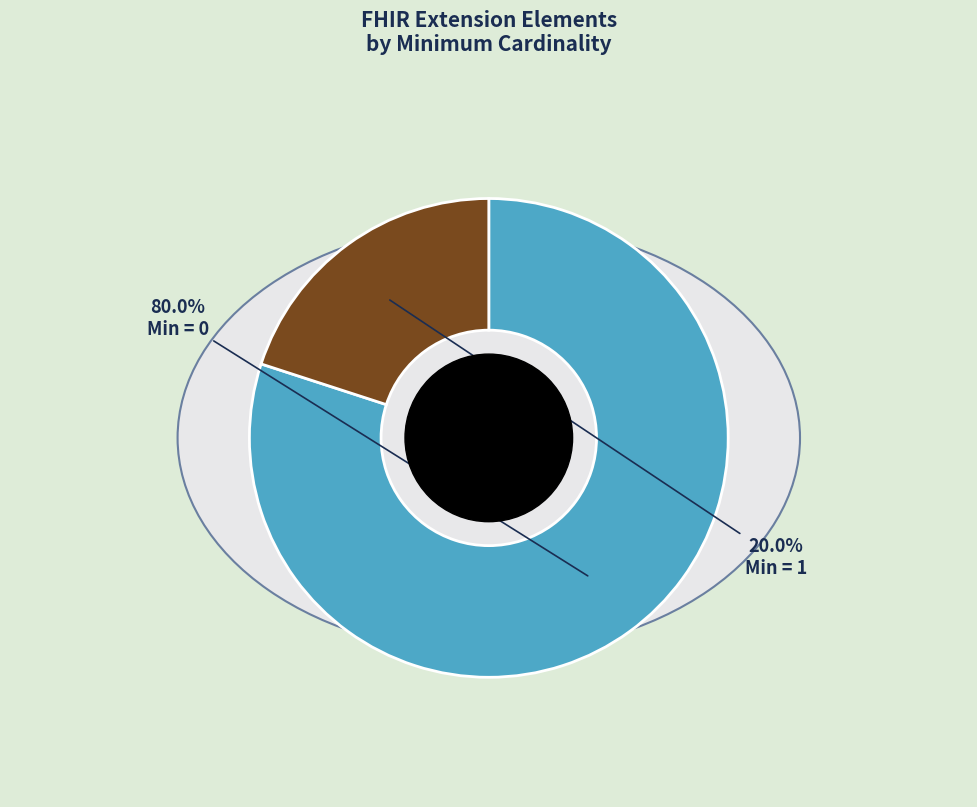

True or false: Extension.id accounts for 0% of the total.

True